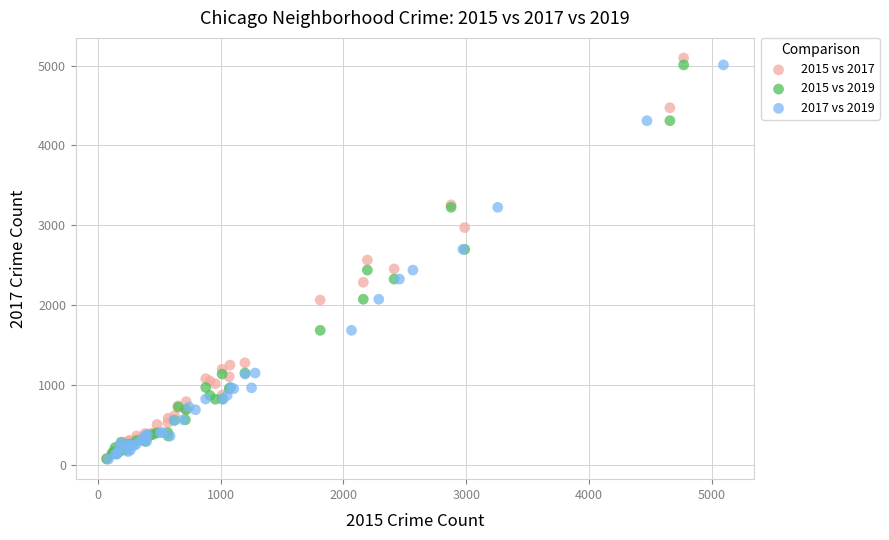

Which series reaches the maximum Y coordinate?

2015 vs 2017